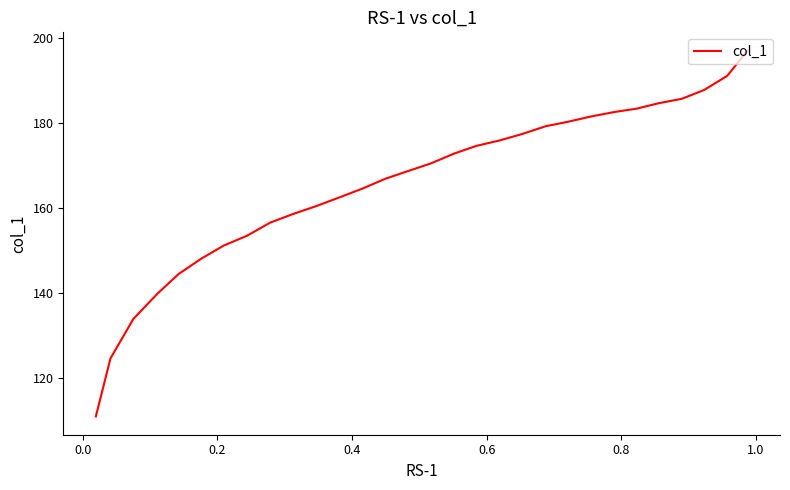

What is the smallest value displayed?

110.8